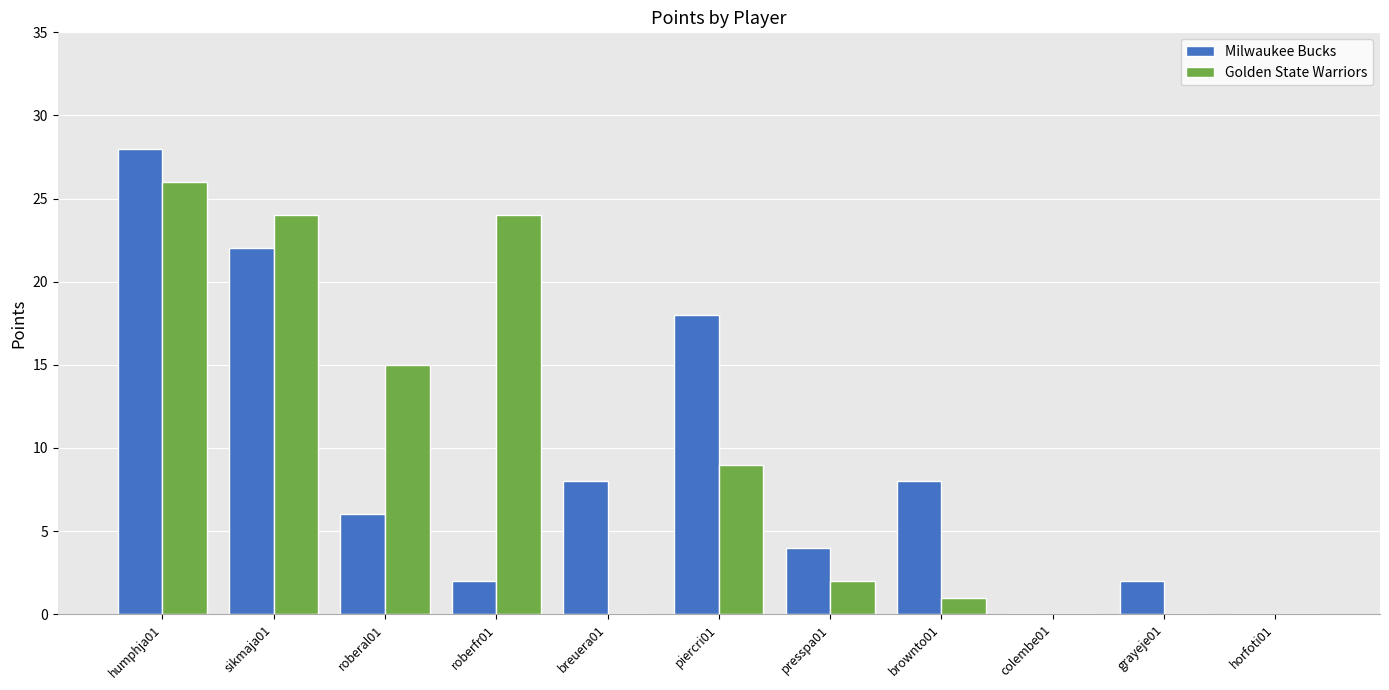

What is the sum of all Golden State Warriors values?

101